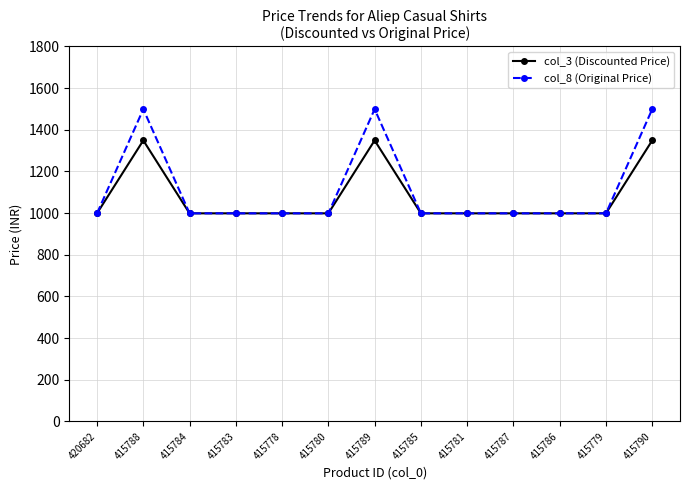

What is the label of the 9th point from the right?

415778